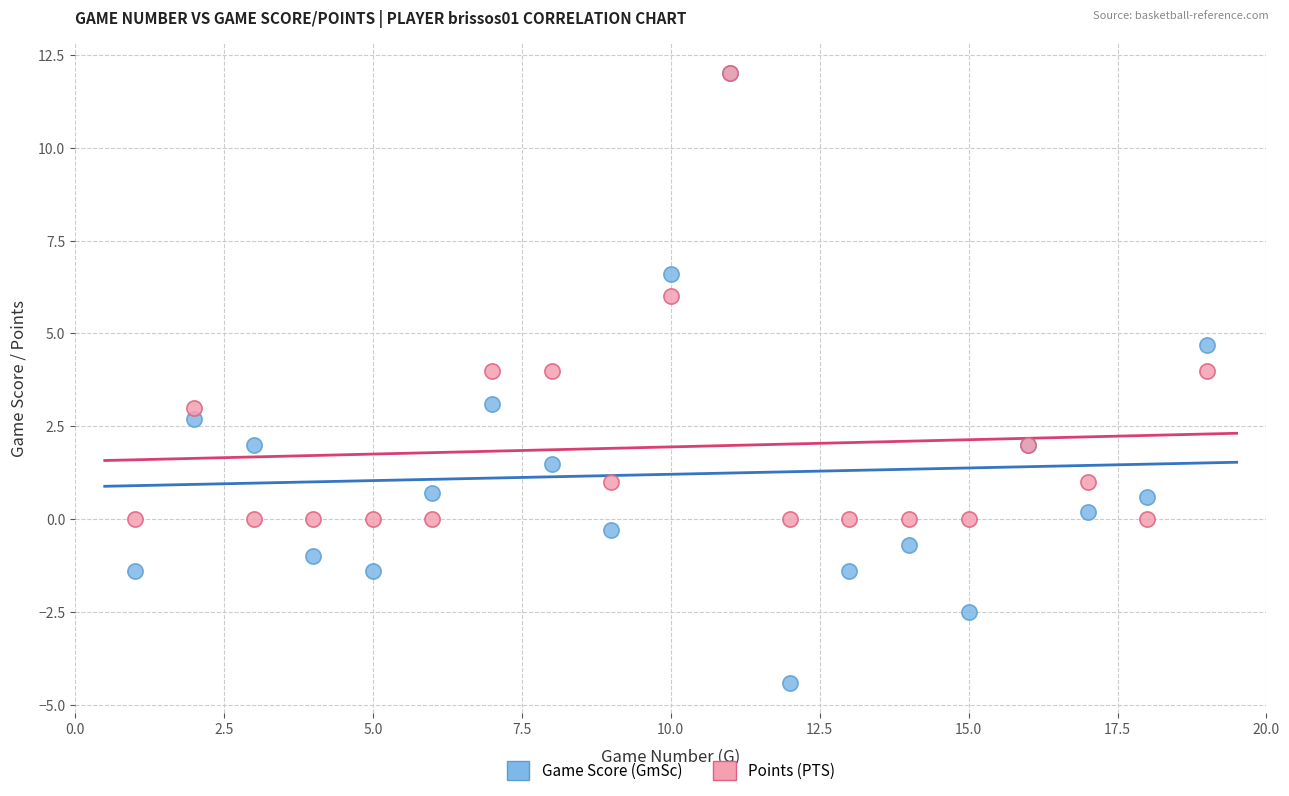

What are all the series names shown in the legend?

Game Score (GmSc), Points (PTS)